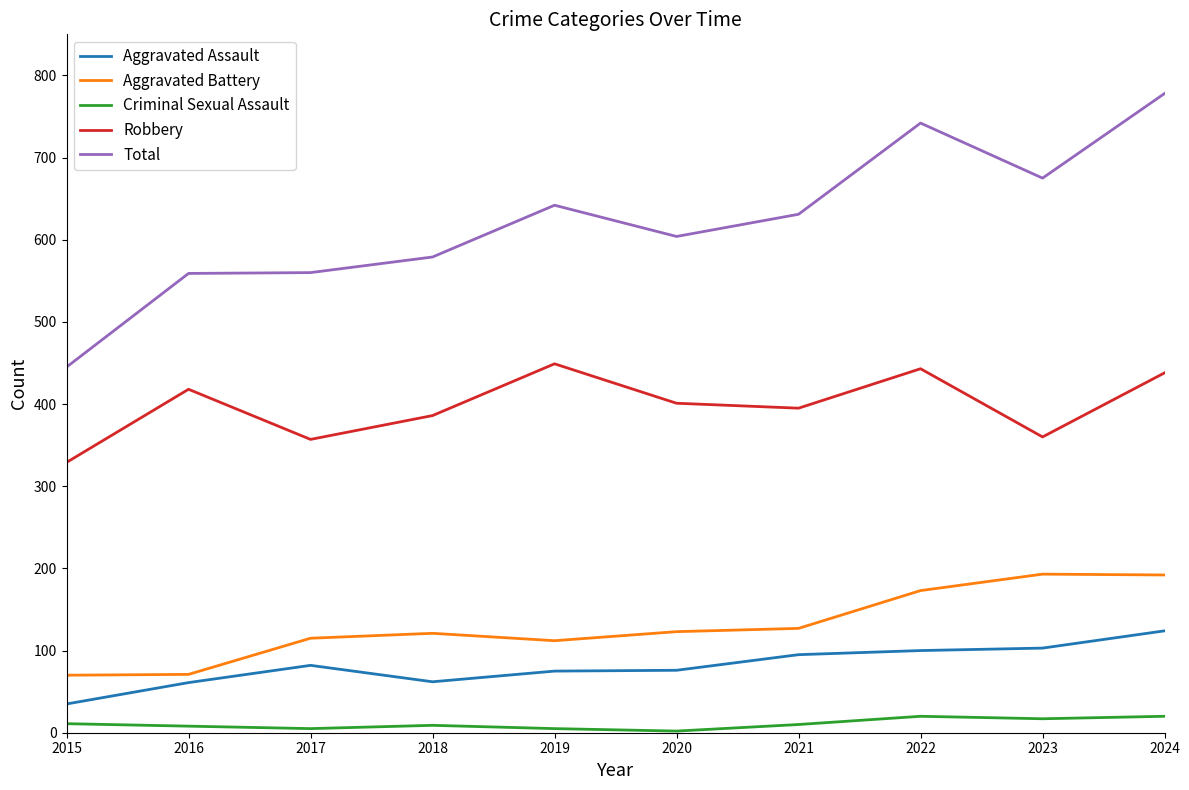

What are all the series names shown in the legend?

Aggravated Assault, Aggravated Battery, Criminal Sexual Assault, Robbery, Total